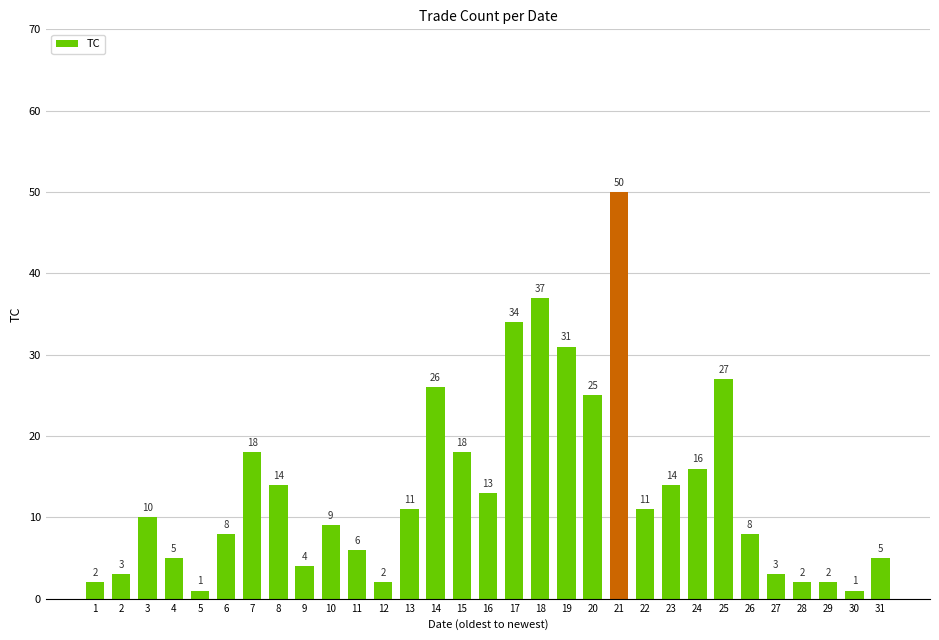

Reading left to right, what are all the values shown in this chart?

1=2	2=3	3=10	4=5	5=1	6=8	7=18	8=14	9=4	10=9	11=6	12=2	13=11	14=26	15=18	16=13	17=34	18=37	19=31	20=25	21=50	22=11	23=14	24=16	25=27	26=8	27=3	28=2	29=2	30=1	31=5